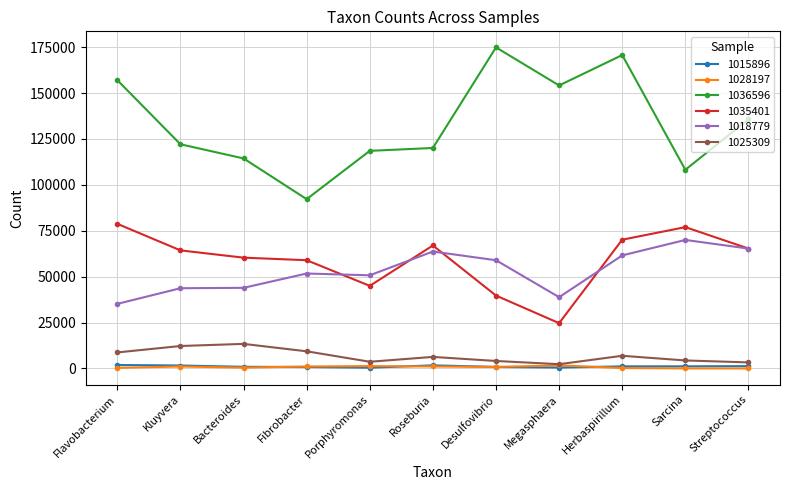

Where is 1036596 nearest to the value 133560?

Streptococcus